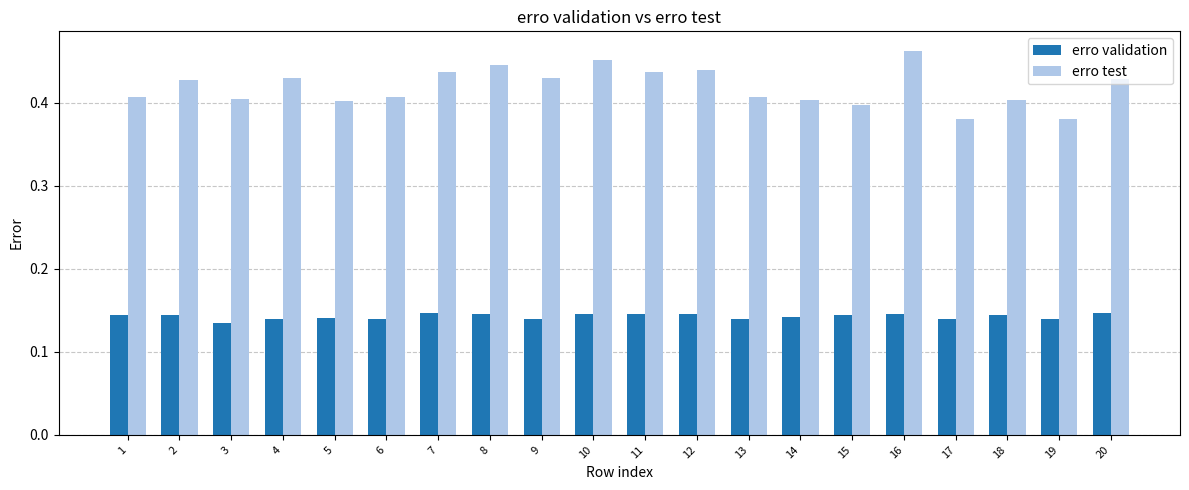

What are all the series names shown in the legend?

erro validation, erro test